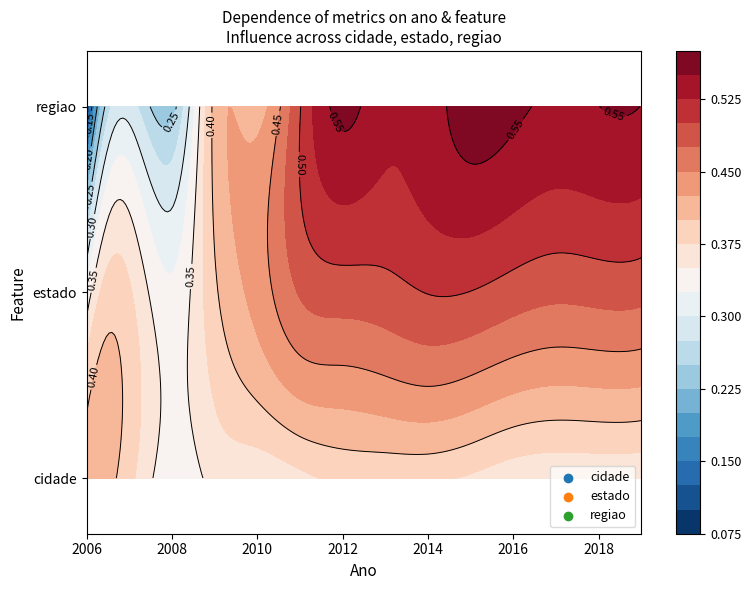

How many series are shown in this chart?

3